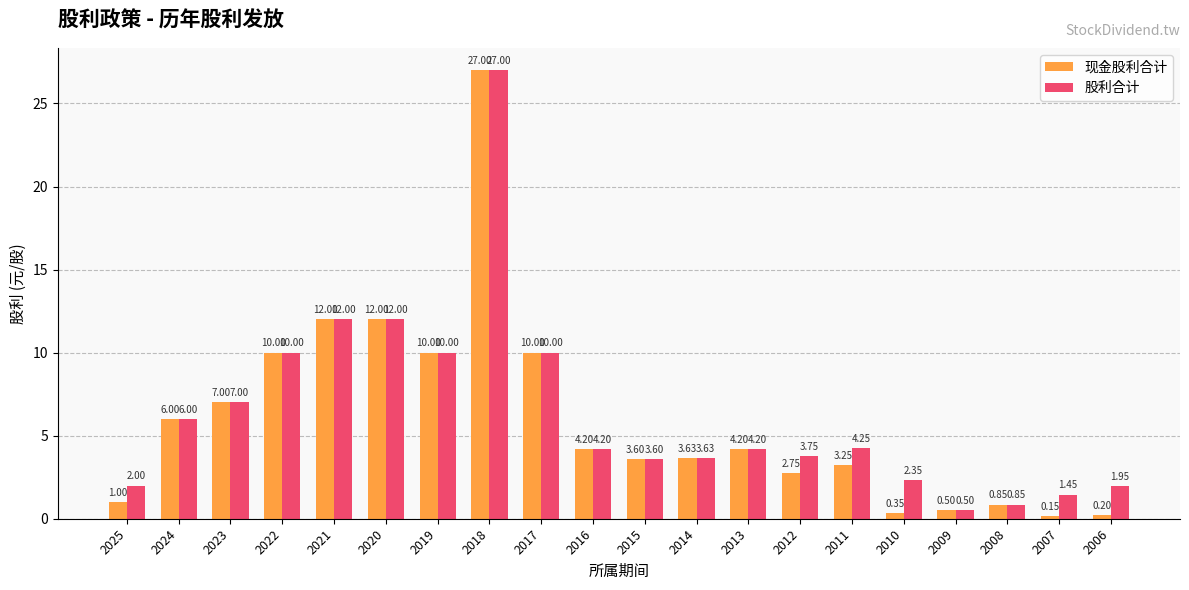

List the series in order of their overall mean, lowest first.

现金股利合计, 股利合计